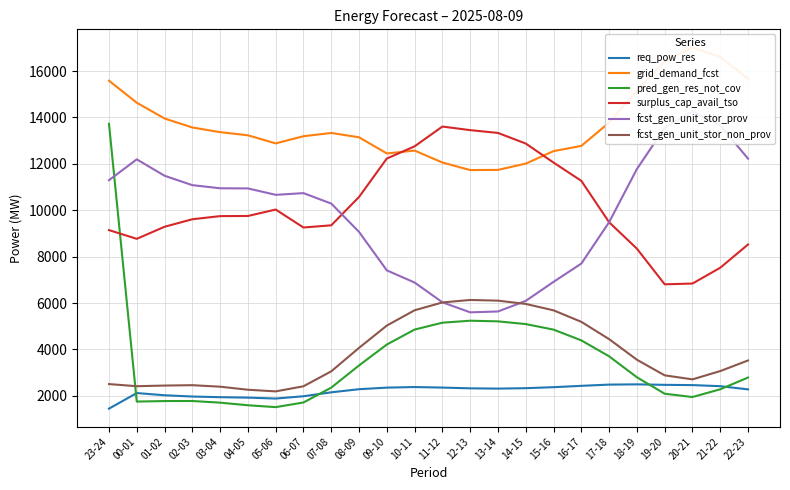

Is the value of fcst_gen_unit_stor_non_prov at 19-20 greater than the value of surplus_cap_avail_tso at 17-18?

No